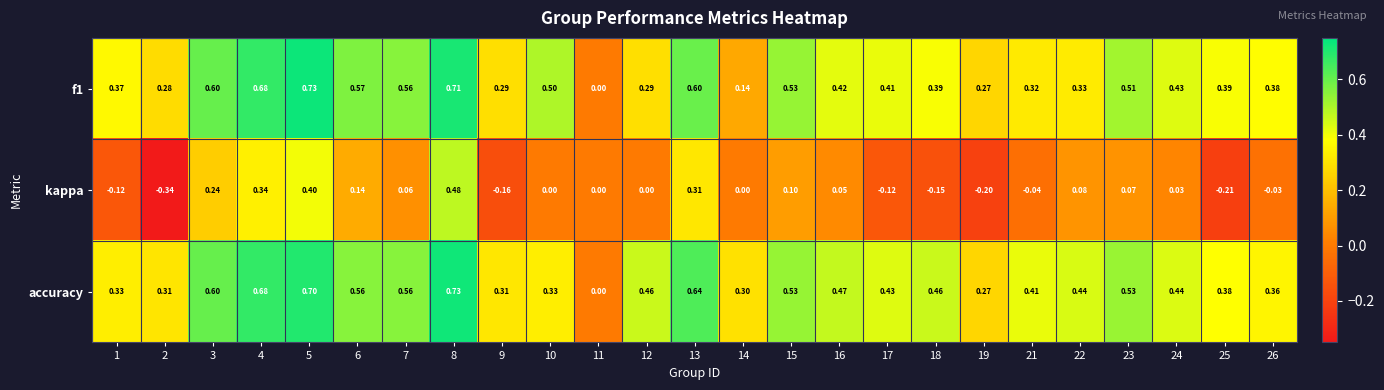

Between 2 and 24, which series saw the biggest shift?

kappa